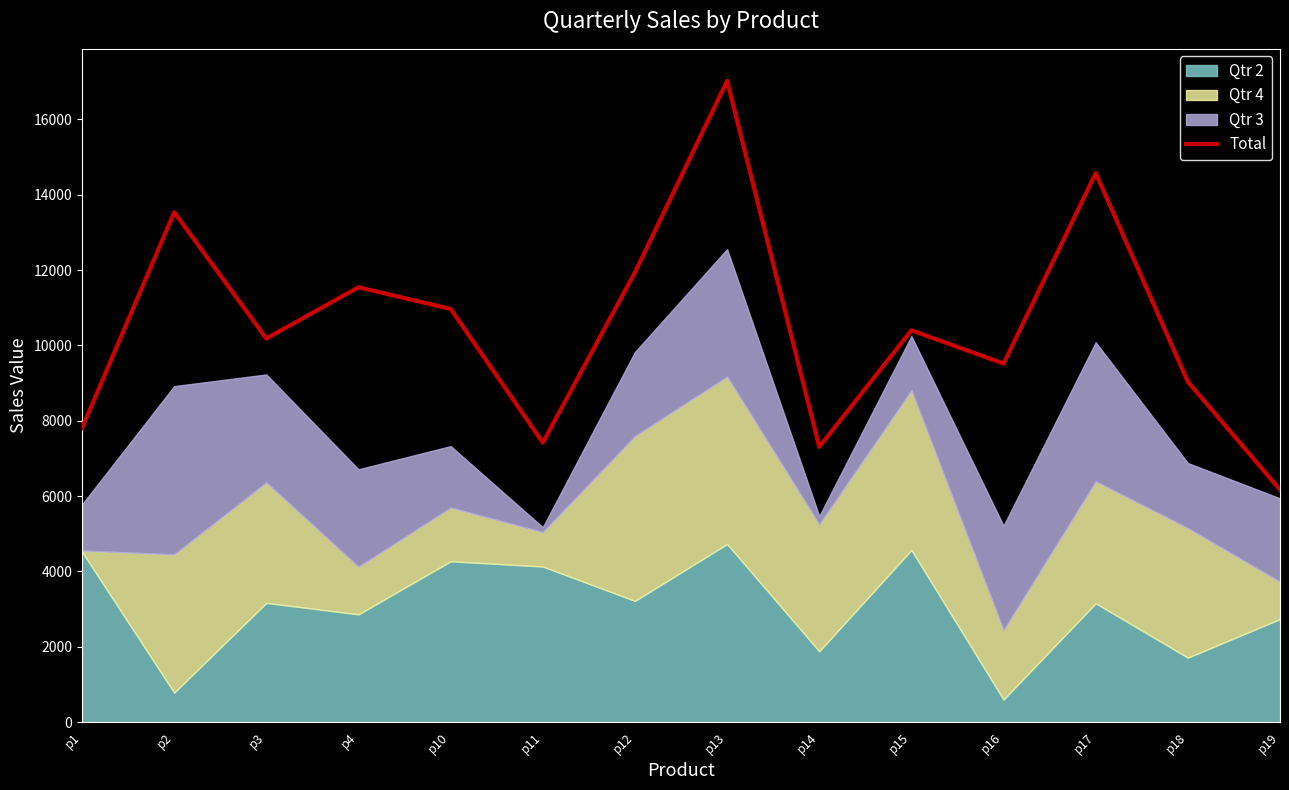

At which category does the chart reach its peak across all series?

p13